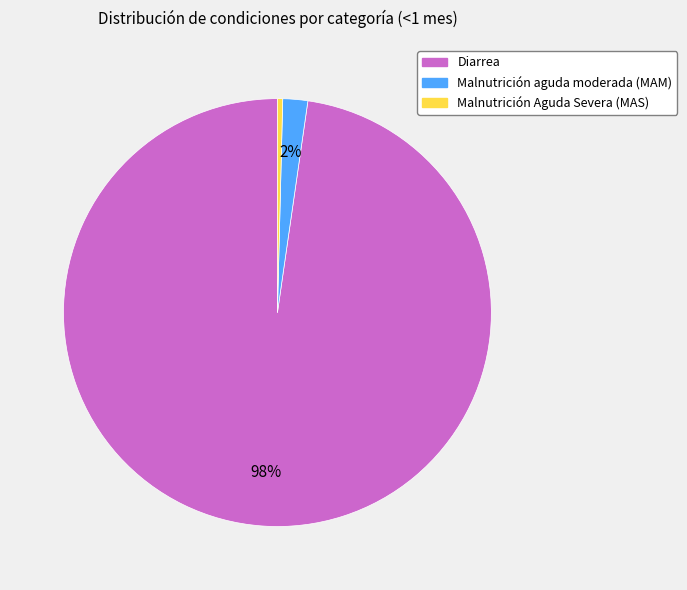

How many segments does this pie chart have?

3